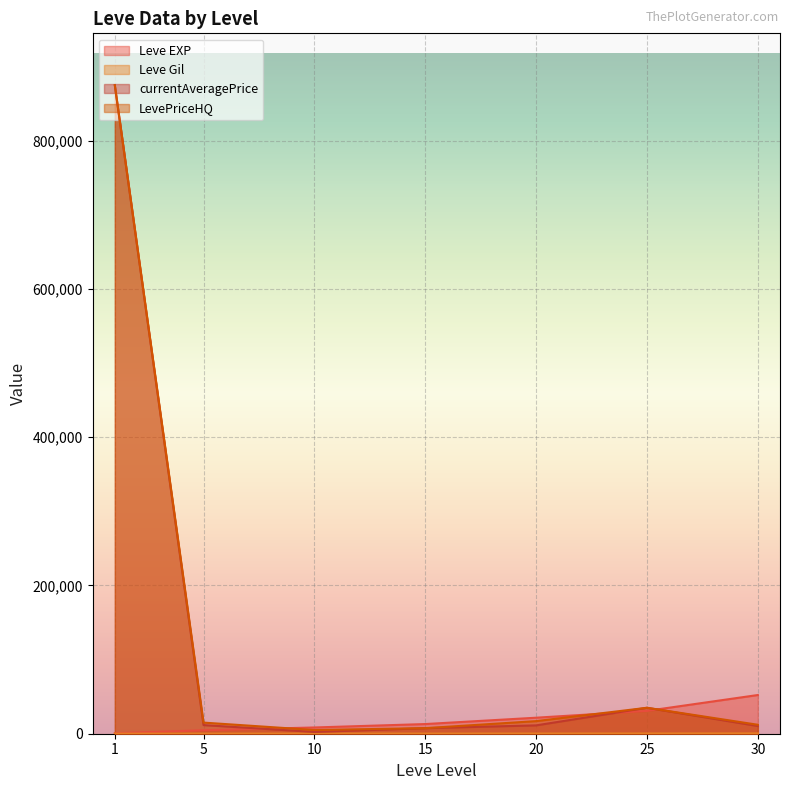

What is the difference between the second highest and second lowest values in the Leve EXP series?

26160